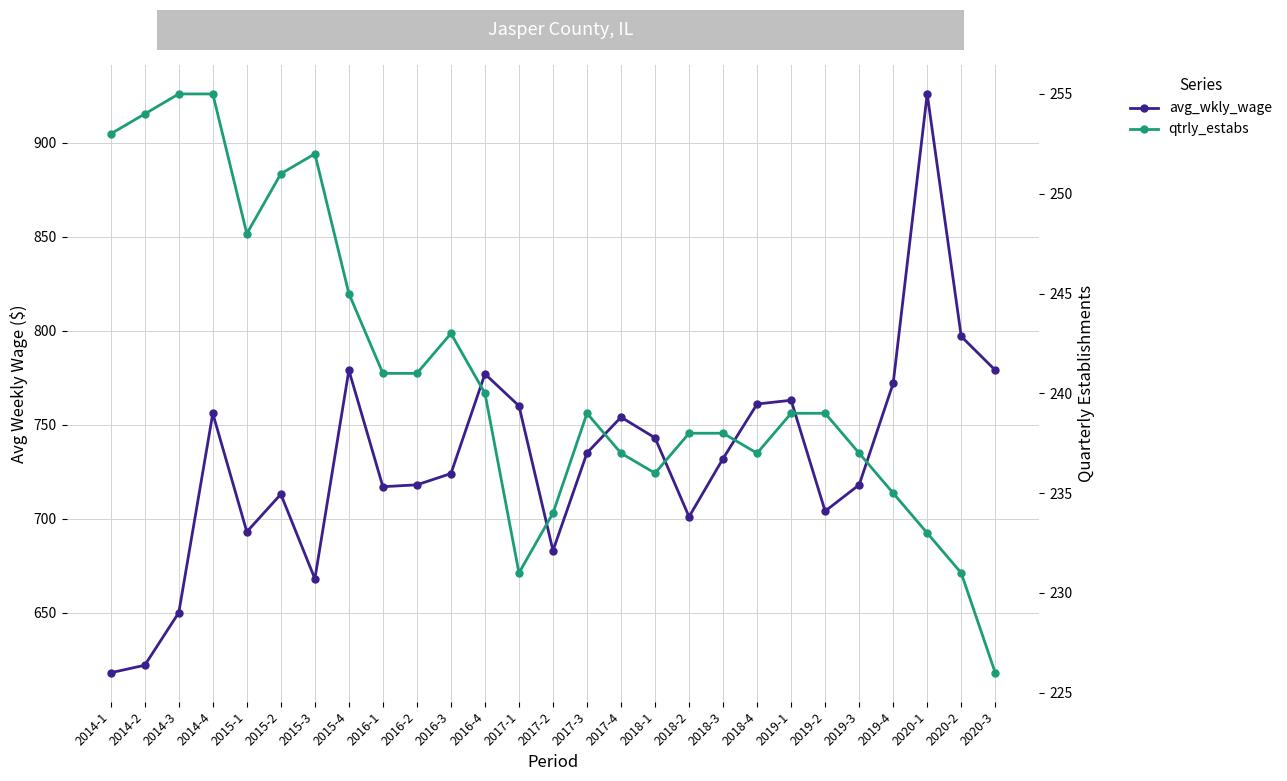

Reading left to right, extract all data points from this chart.

avg_wkly_wage: 618	622	650	756	693	713	668	779	717	718	724	777	760	683	735	754	743	701	732	761	763	704	718	772	926	797	779
qtrly_estabs: 253	254	255	255	248	251	252	245	241	241	243	240	231	234	239	237	236	238	238	237	239	239	237	235	233	231	226